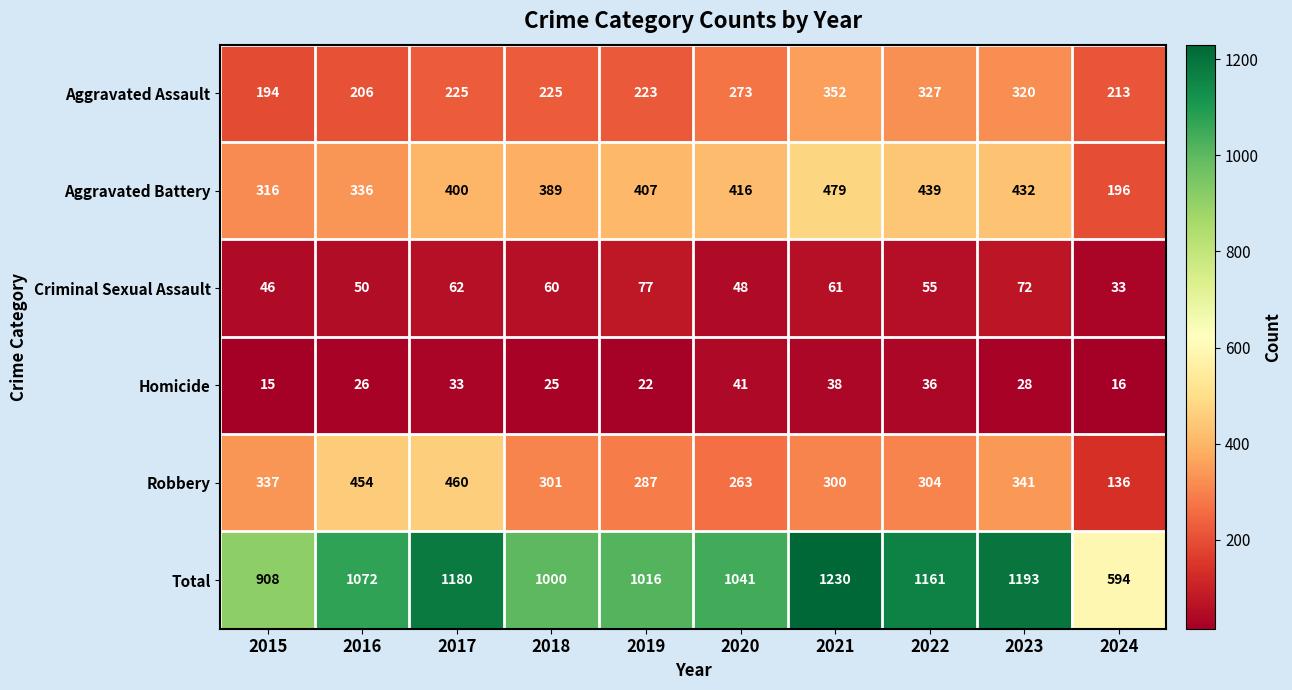

At which label is Aggravated Assault closest to 273?

2020